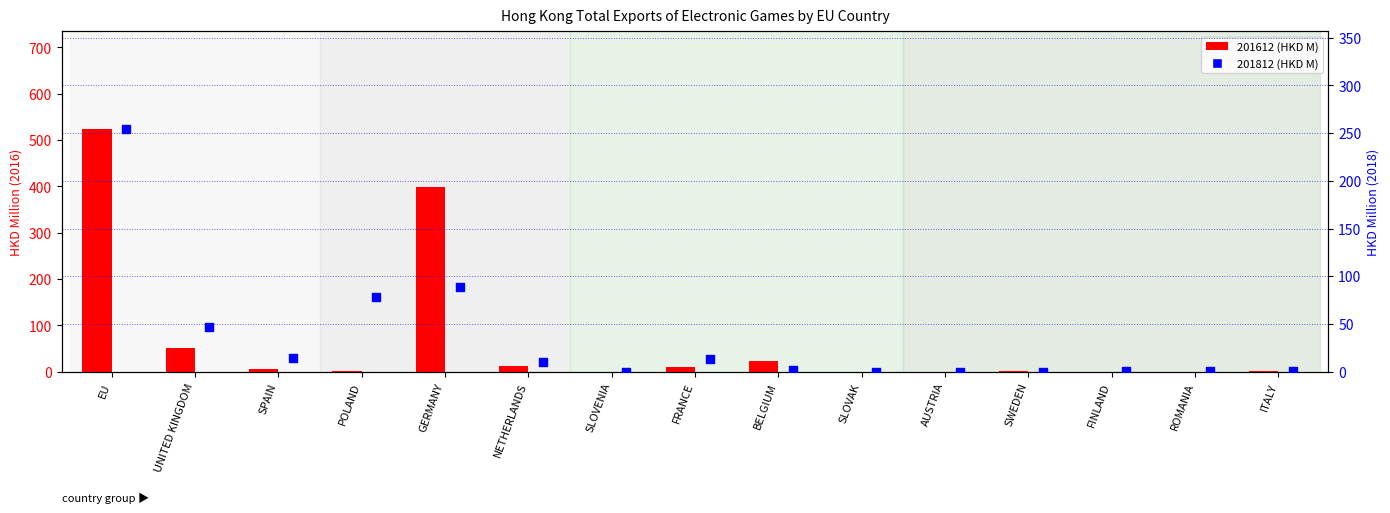

What is the total value across all series at EU?

779.3